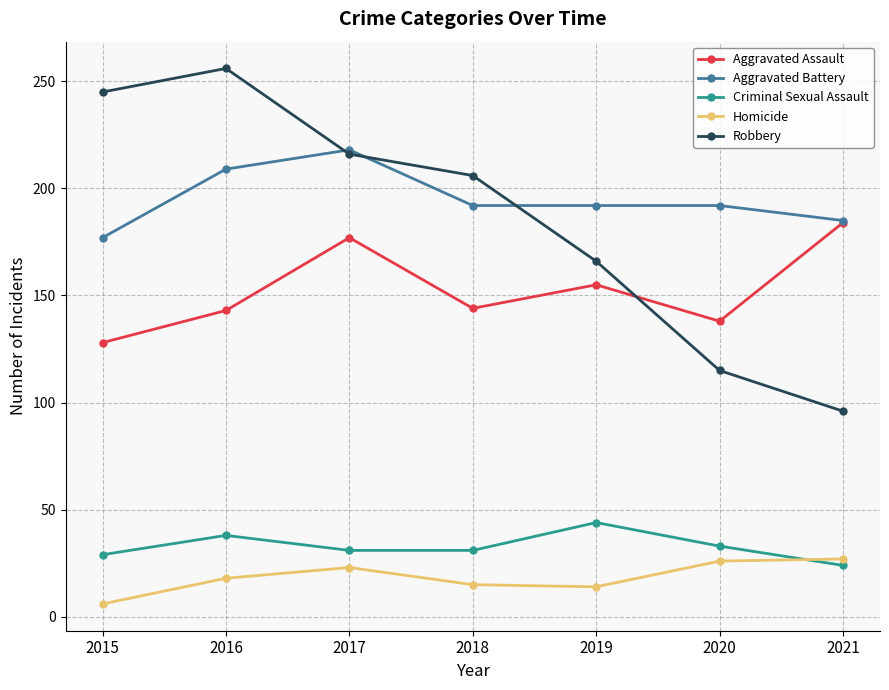

True or false: Criminal Sexual Assault has a value of 44 at 2018.

False